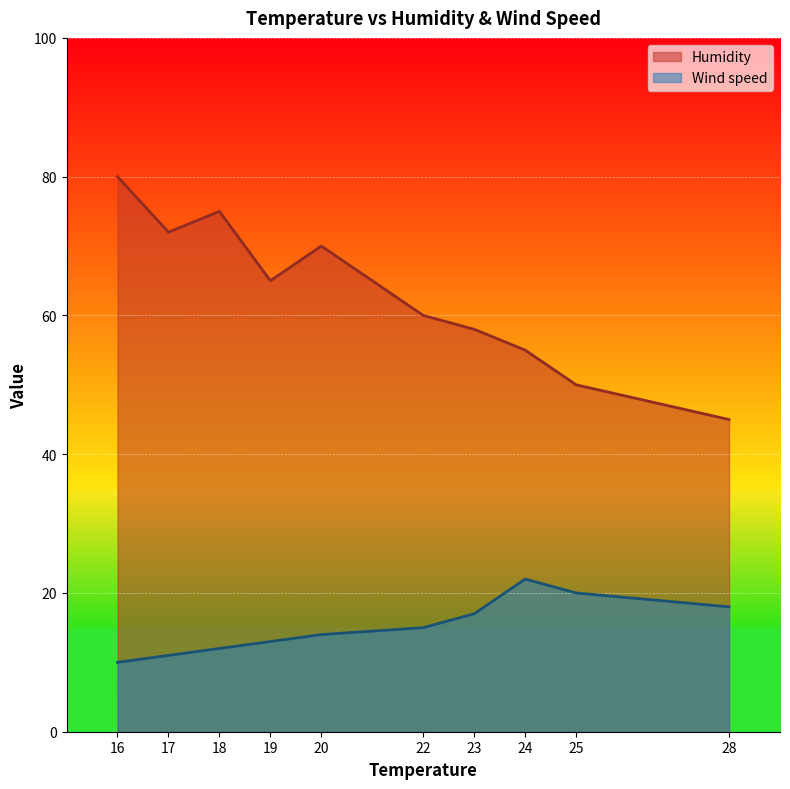

What is the difference between the maximum and minimum values in the Humidity series?

35